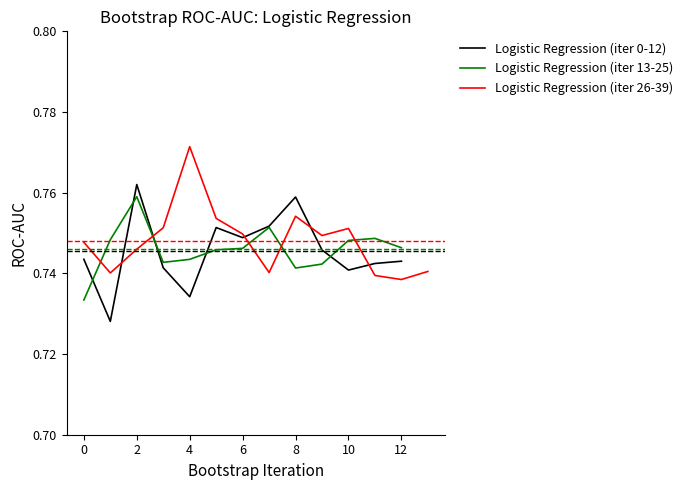

Reading left to right, list all the values displayed in this chart.

0.7	0.7	0.8	0.7	0.7	0.8	0.7	0.8	0.8	0.7	0.7	0.7	0.7	0.7	0.7	0.8	0.7	0.7	0.7	0.7	0.8	0.7	0.7	0.7	0.7	0.7	0.7	0.7	0.7	0.8	0.8	0.8	0.7	0.7	0.8	0.7	0.8	0.7	0.7	0.7